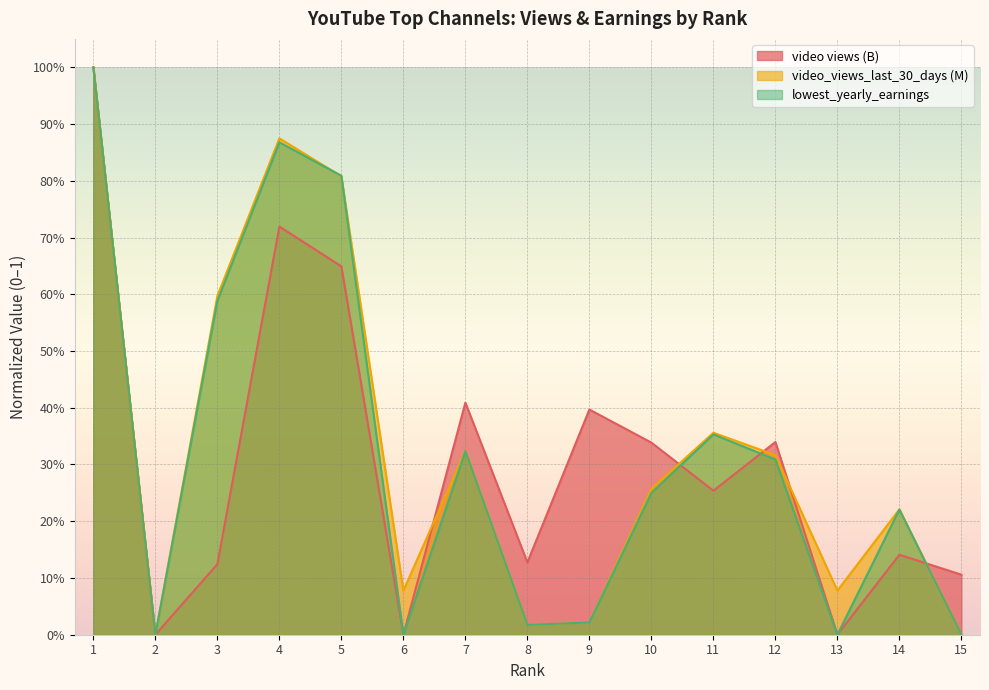

At which label does video views (B) reach its minimum?

2